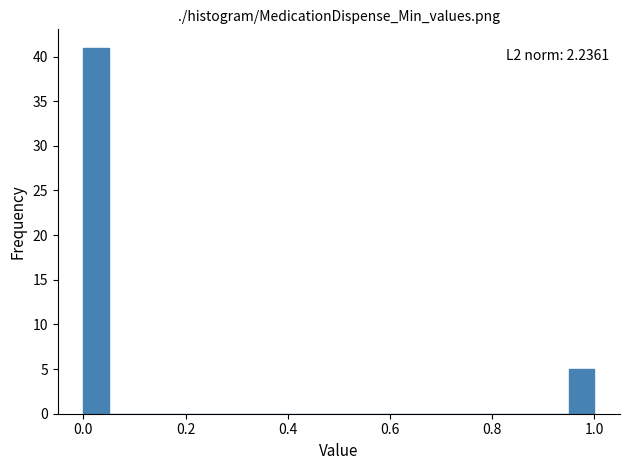

Read against the x-axis, roughly where is the centre of the tallest bar?

0.02